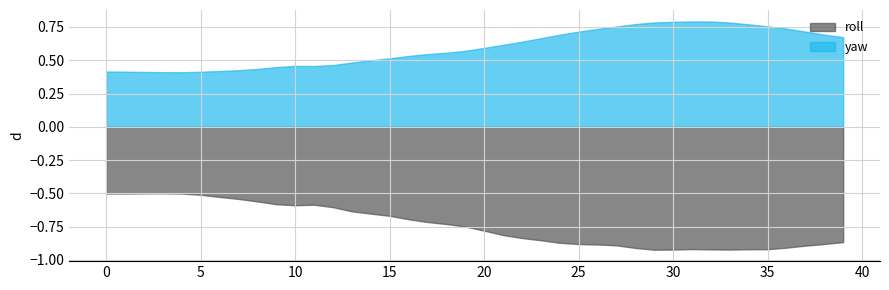

Rank the series by their maximum value, from highest to lowest.

yaw, roll